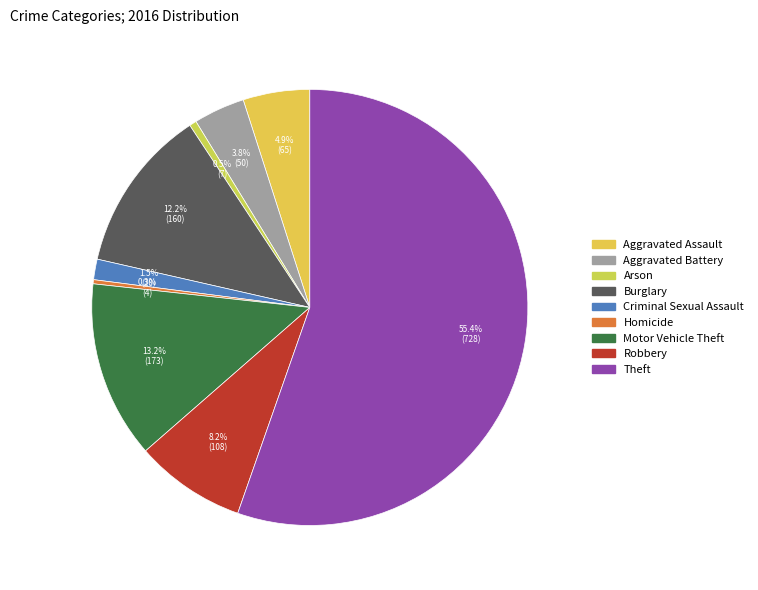

What is the ratio of the value at Robbery to the value at Aggravated Battery?

2.2